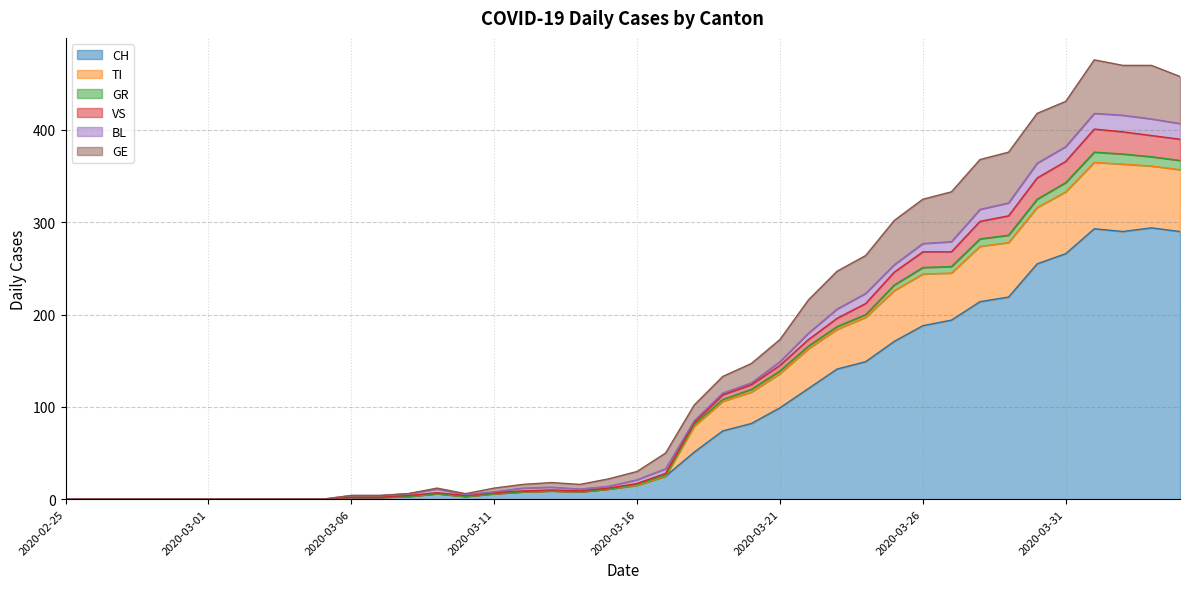

What is the value of the VS point at the 31st from the left?

268